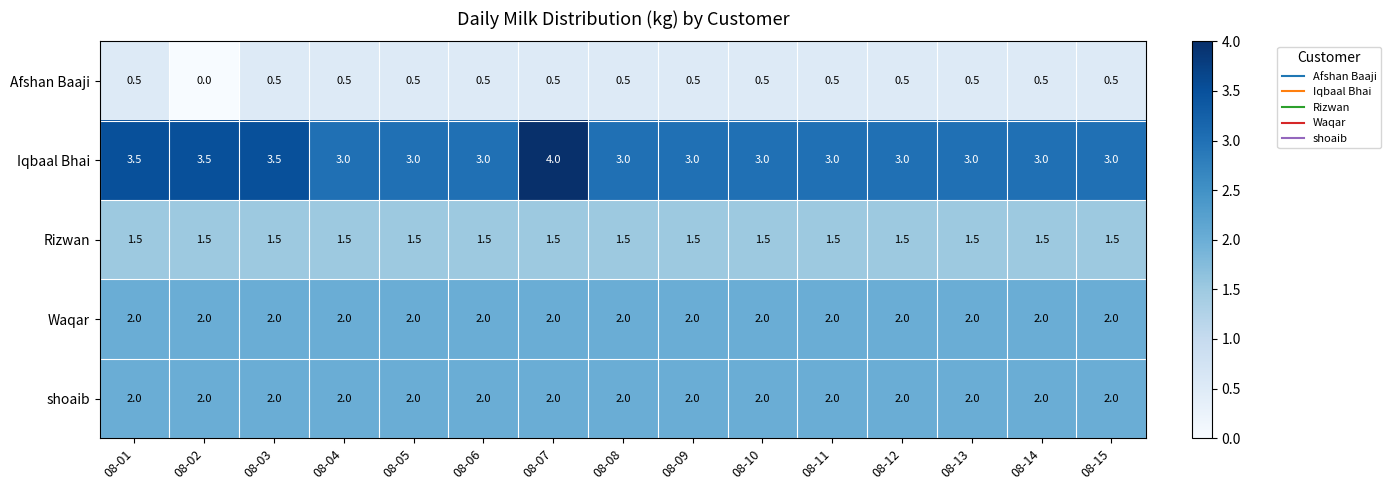

At how many categories does at least one series exceed 2?

15